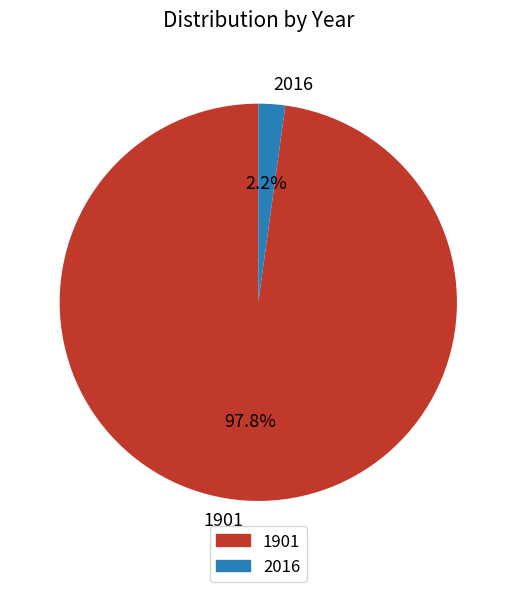

To the nearest percent, what percentage of the pie is 1901?

98%